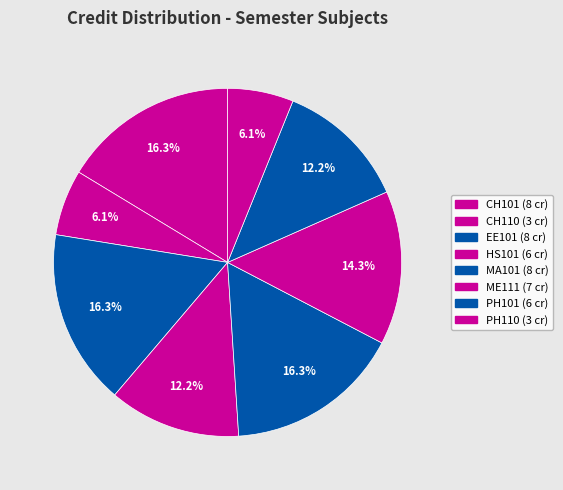

What is the ratio of the value at HS101 to the value at PH110?

2.0